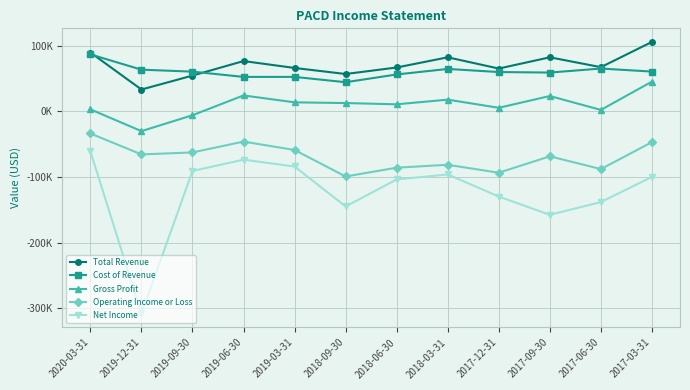

What is the value of the Net Income point at the 1st from the left?

-61000